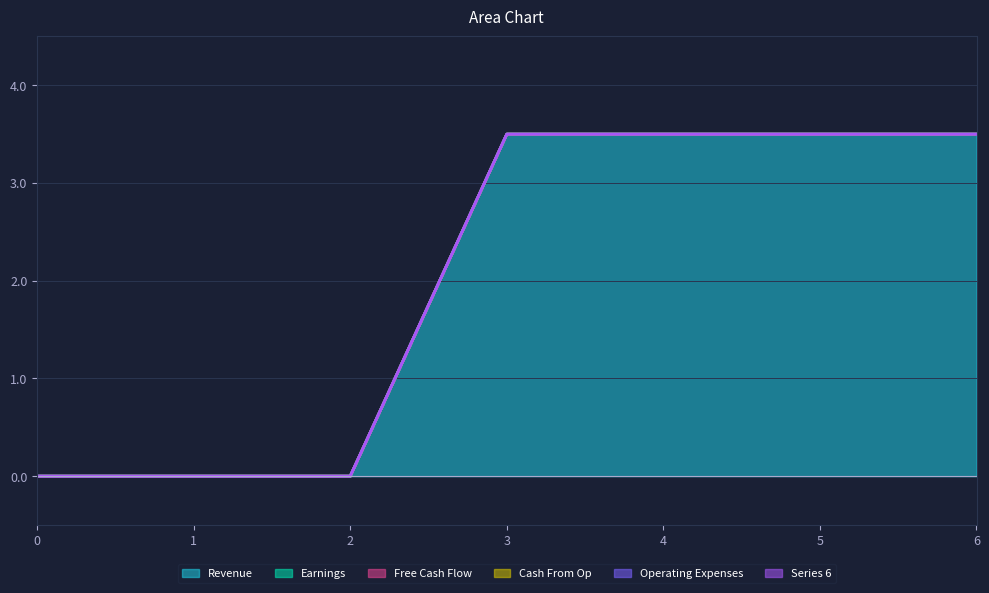

True or false: 1 and 5 cross at least once.

False